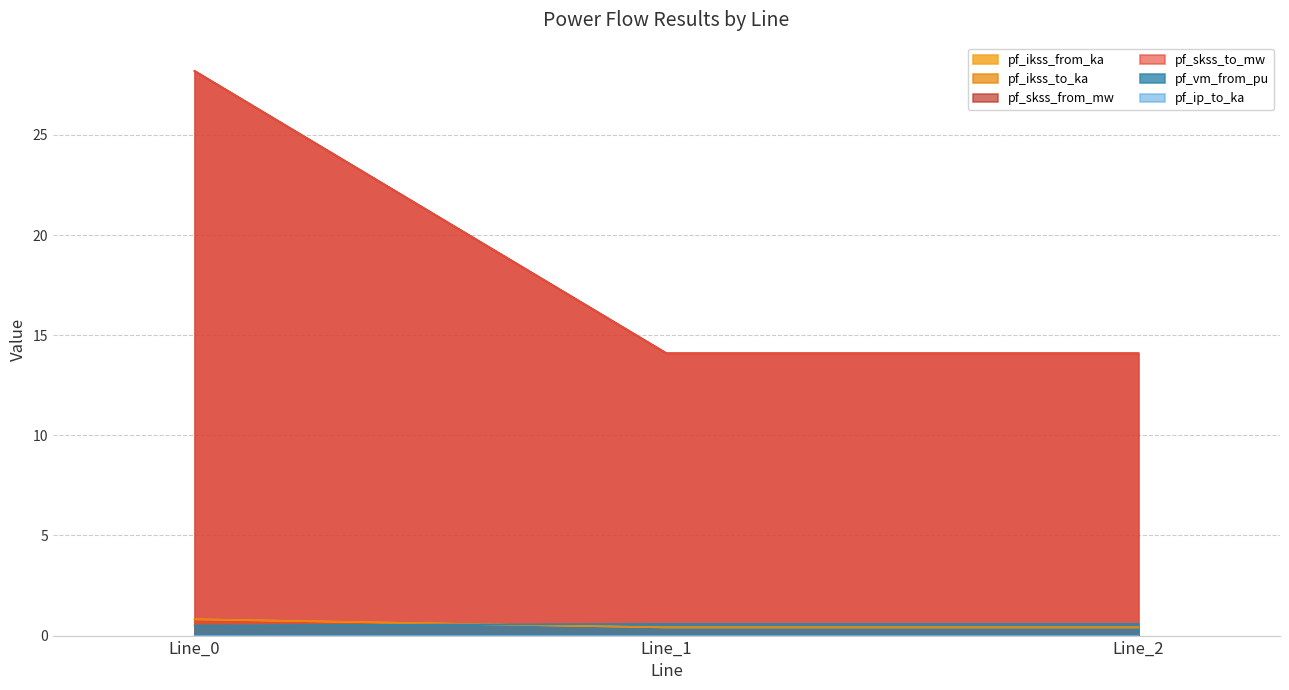

List the labels in order of pf_skss_to_mw value, largest first.

Line_0, Line_1, Line_2